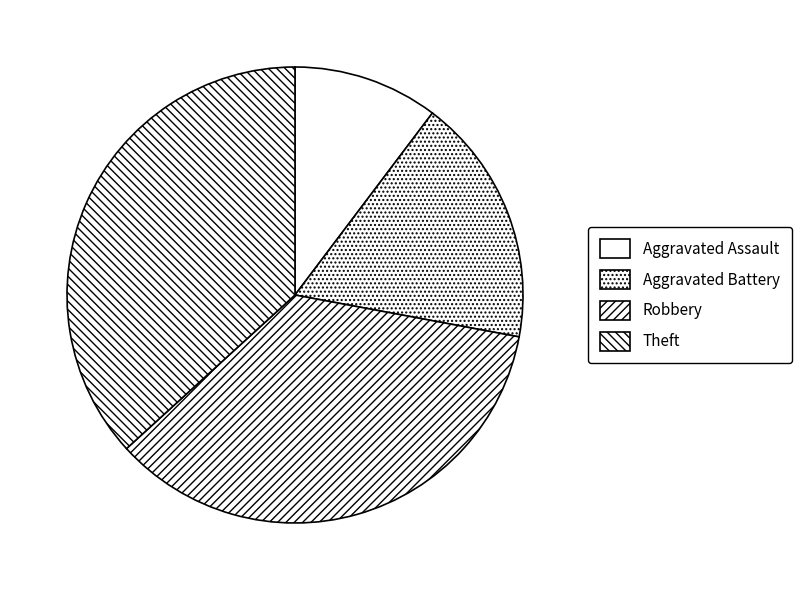

To the nearest percent, what portion does Aggravated Assault represent?

10%